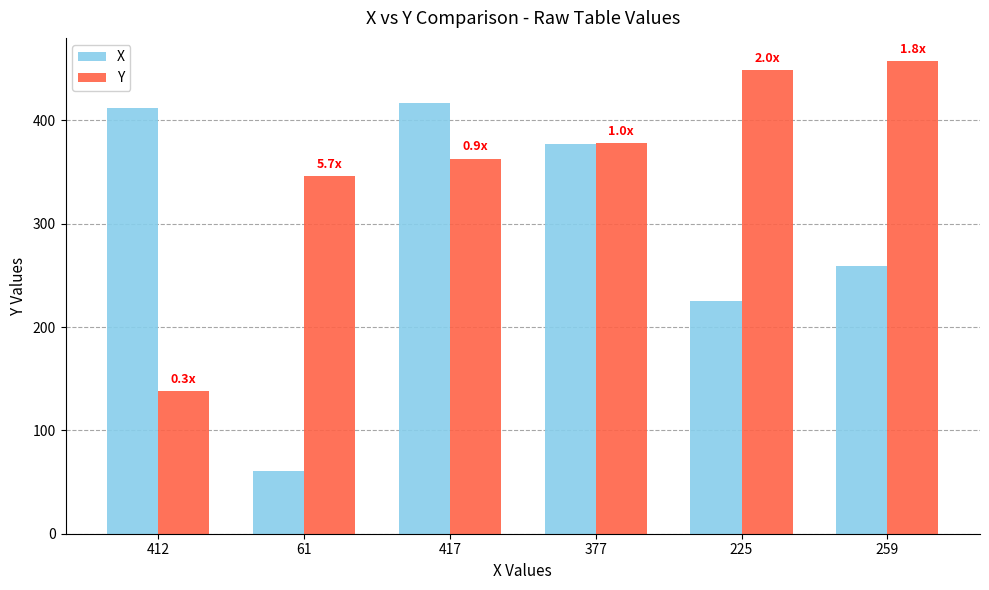

The Y series shows 223 at 377. True or false?

False